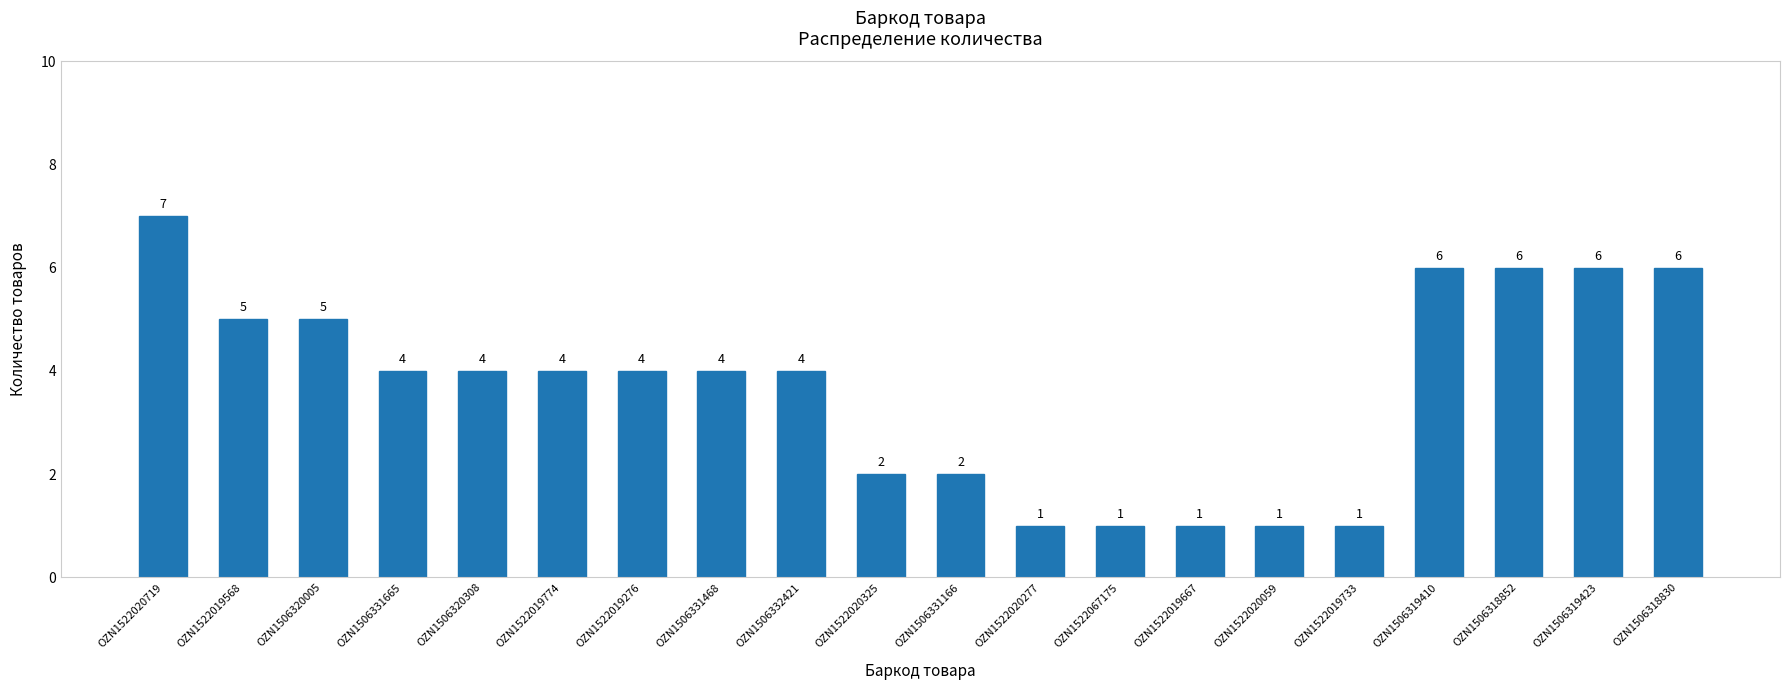

What is the sum of the values at OZN1506320005 and OZN1522019276?

9